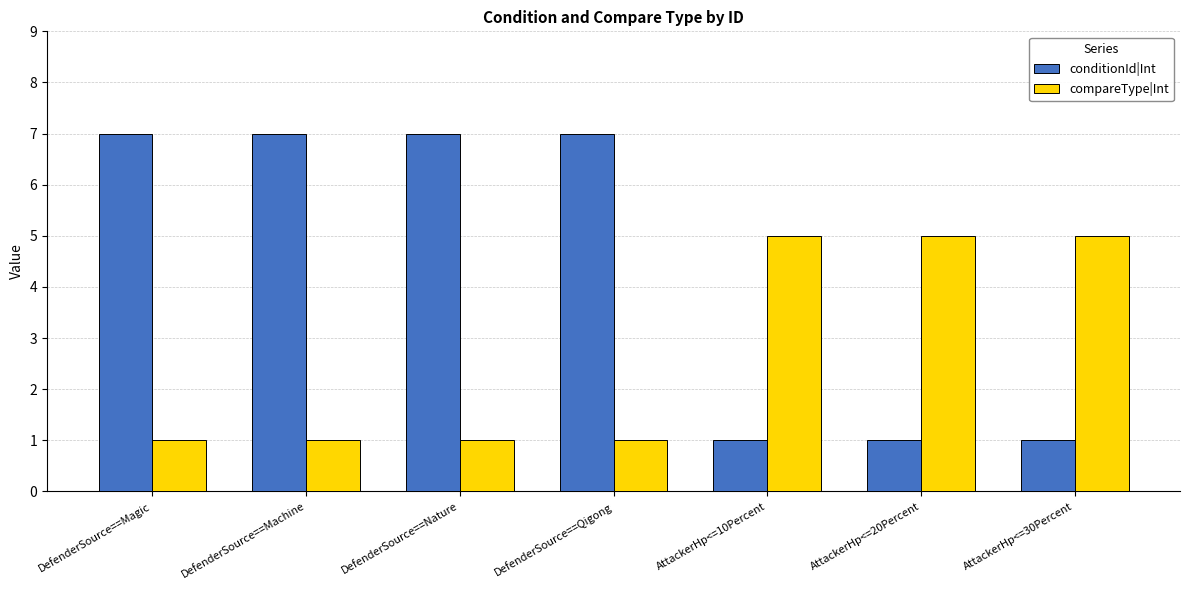

What is the sum of the conditionId|Int values at AttackerHp<=20Percent and DefenderSource==Magic?

8